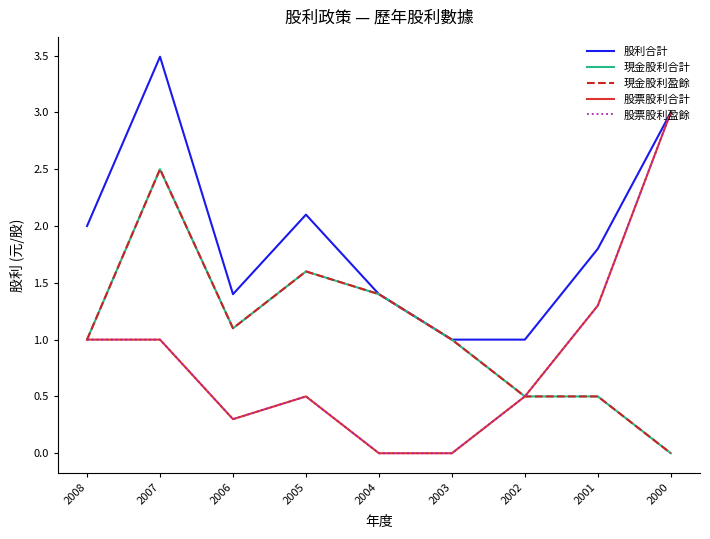

Rank the categories by 股票股利合計 value from highest to lowest.

2000, 2001, 2008, 2007, 2005, 2002, 2006, 2004, 2003